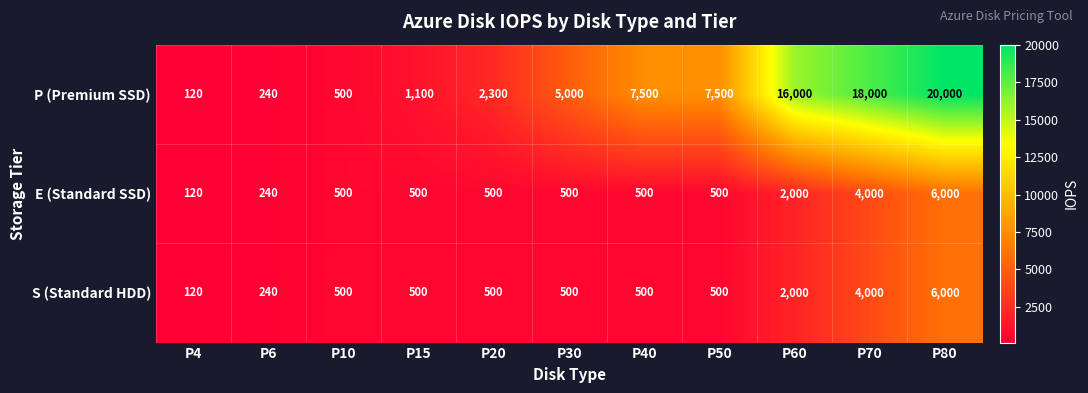

What is the difference between the maximum and second lowest values in the P (Premium SSD) series?

19760